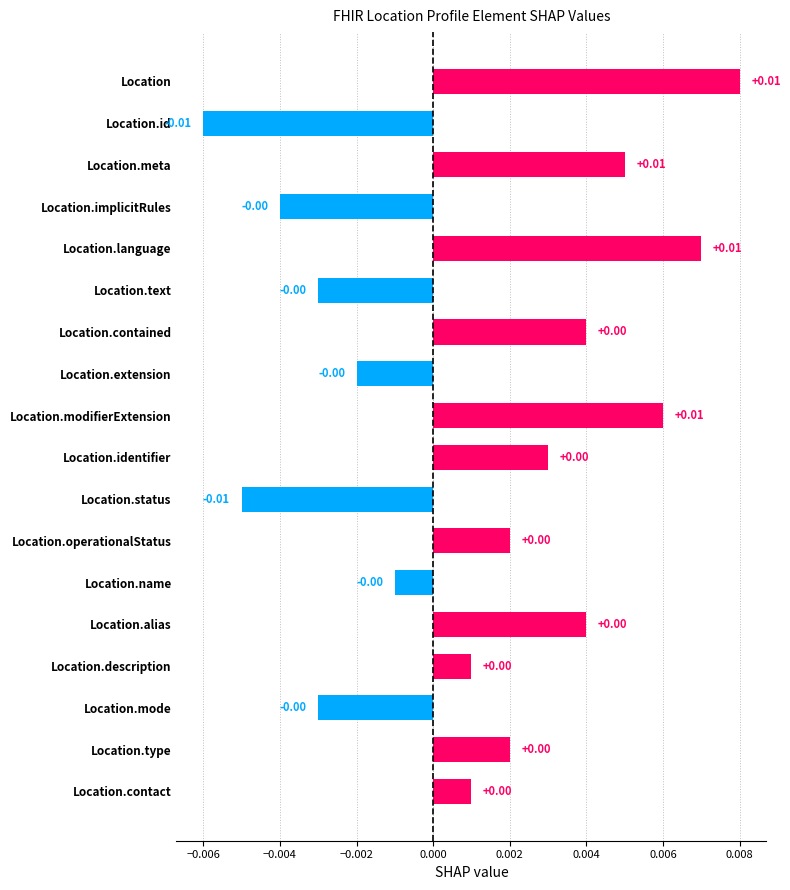

What is the label of the 7th bar from the bottom?

Location.operationalStatus